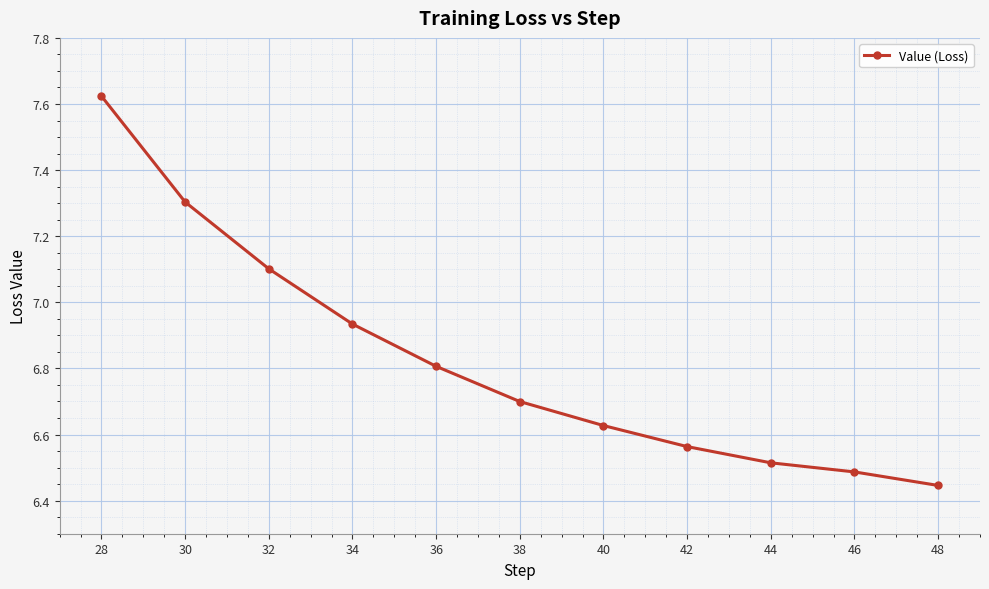

Read the value at 32.

7.1